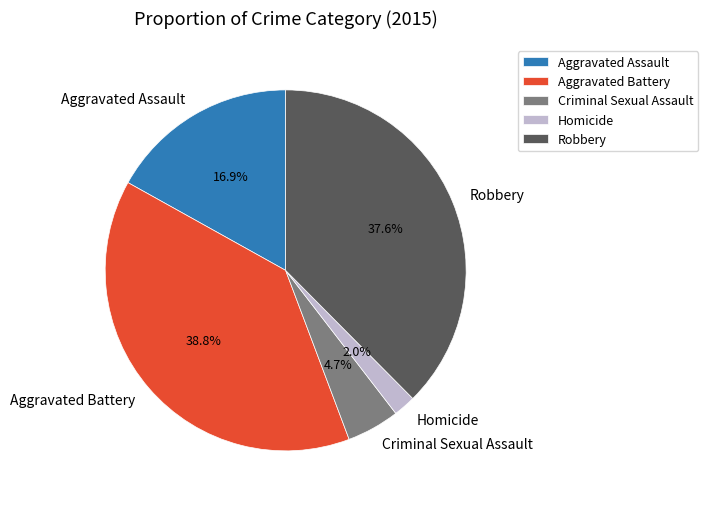

To the nearest percent, what is the combined percentage of Aggravated Assault and Homicide?

19%